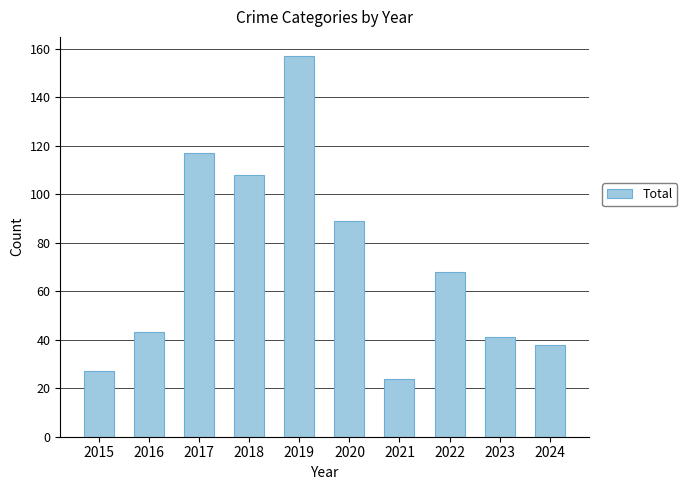

How many categories are shown in the chart?

10